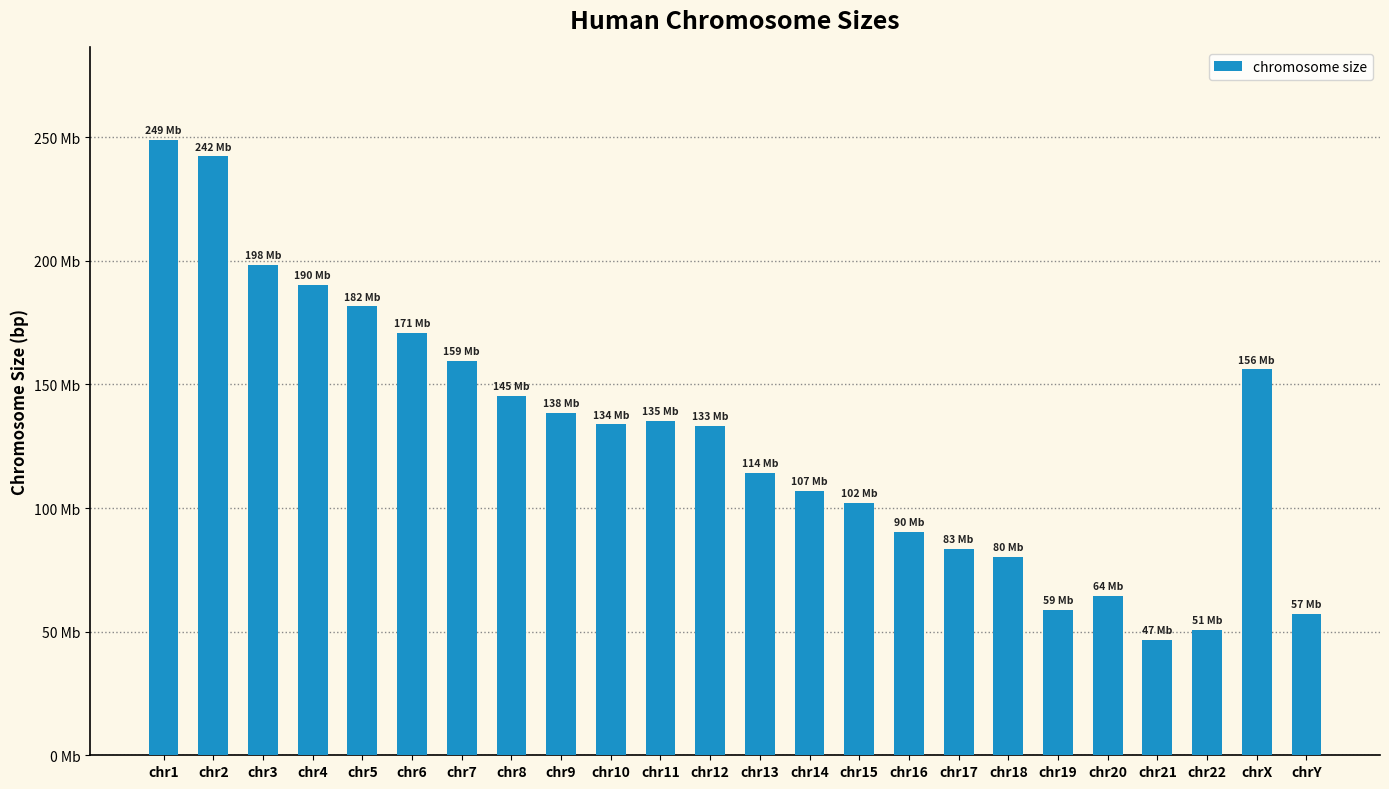

Are the bars horizontal?

No